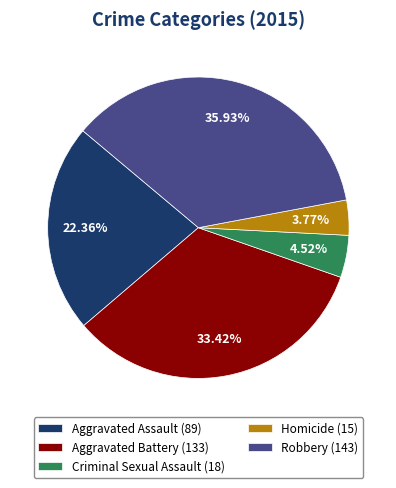

What portion of the pie excludes Homicide?

96.2%